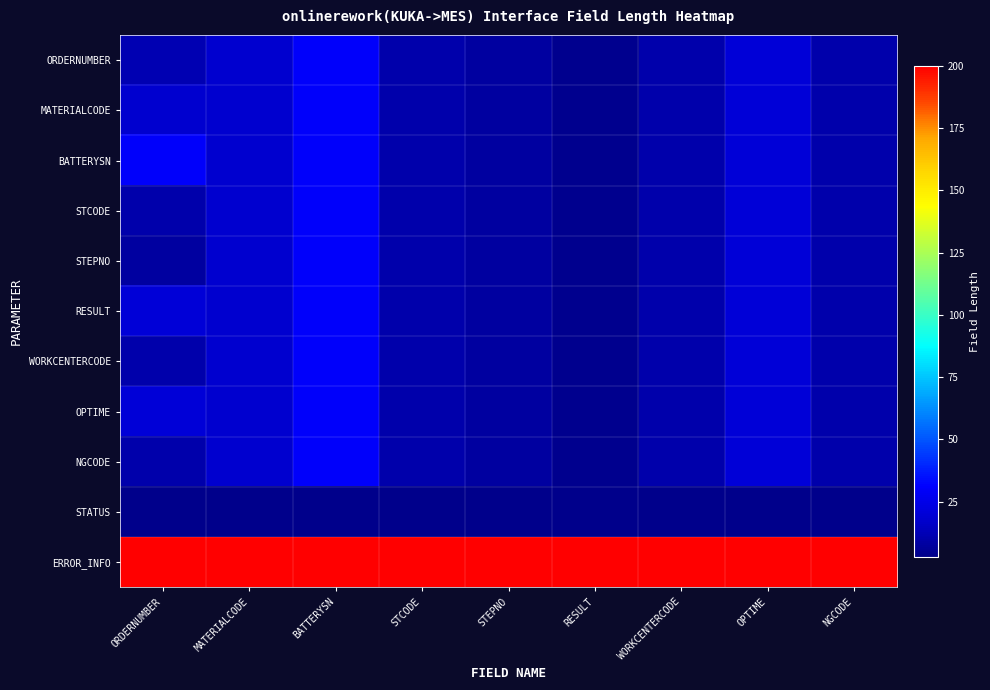

At how many categories does at least one series exceed 133?

9